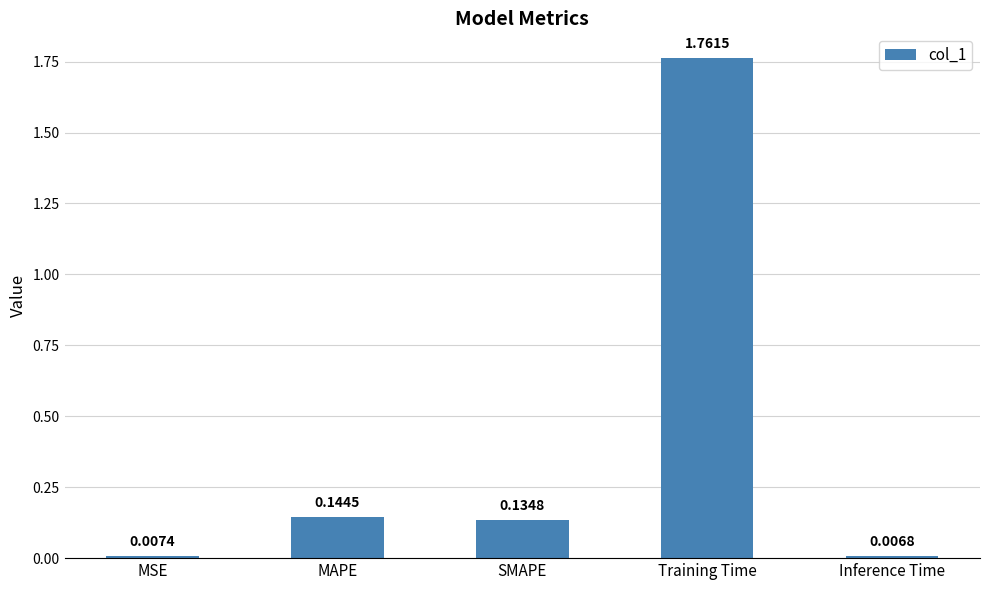

Between SMAPE and Training Time, which is larger?

Training Time